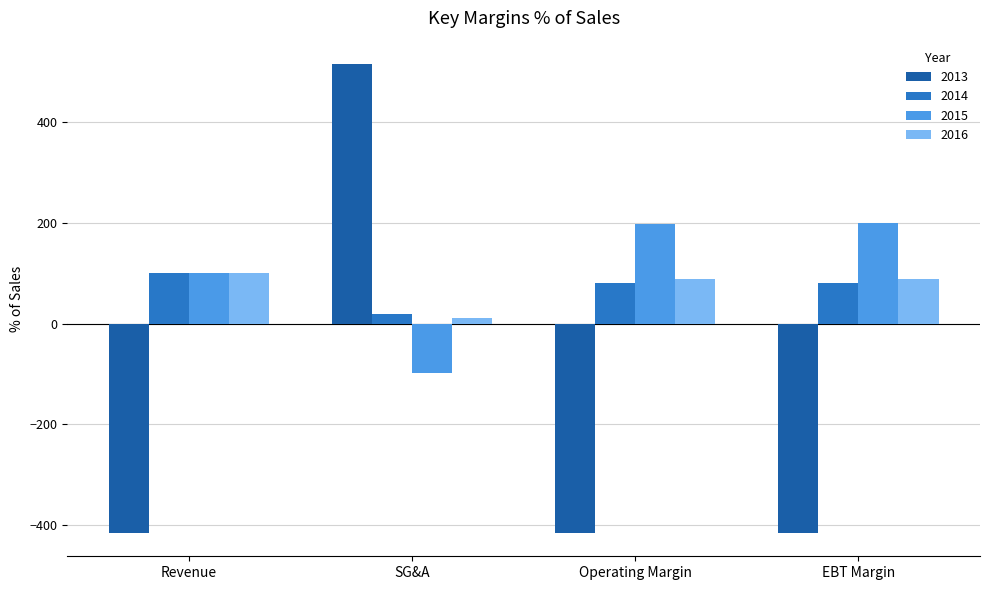

What are all the series names shown in the legend?

2013, 2014, 2015, 2016